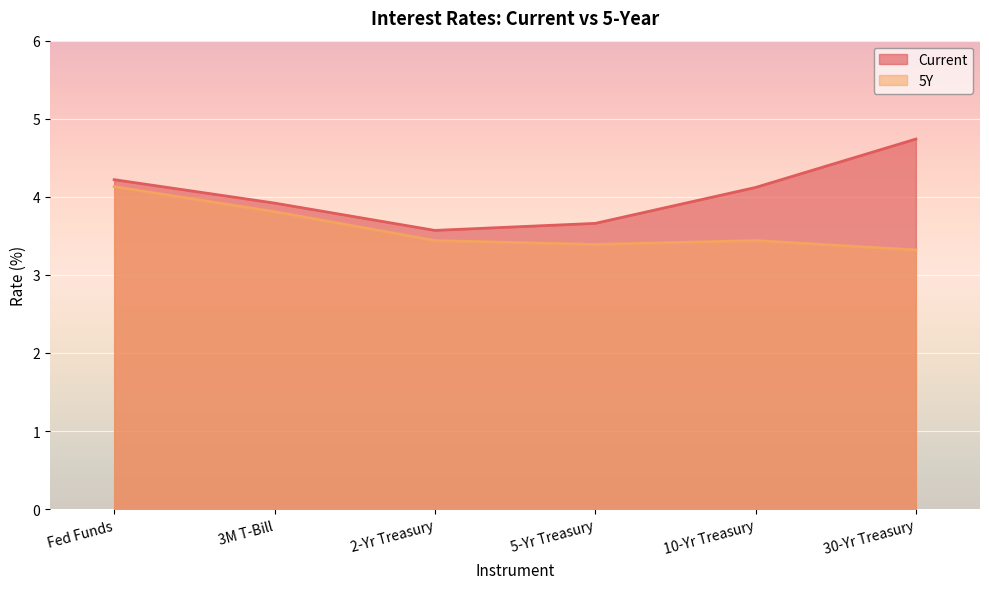

Which series has the largest range (max minus min)?

Current